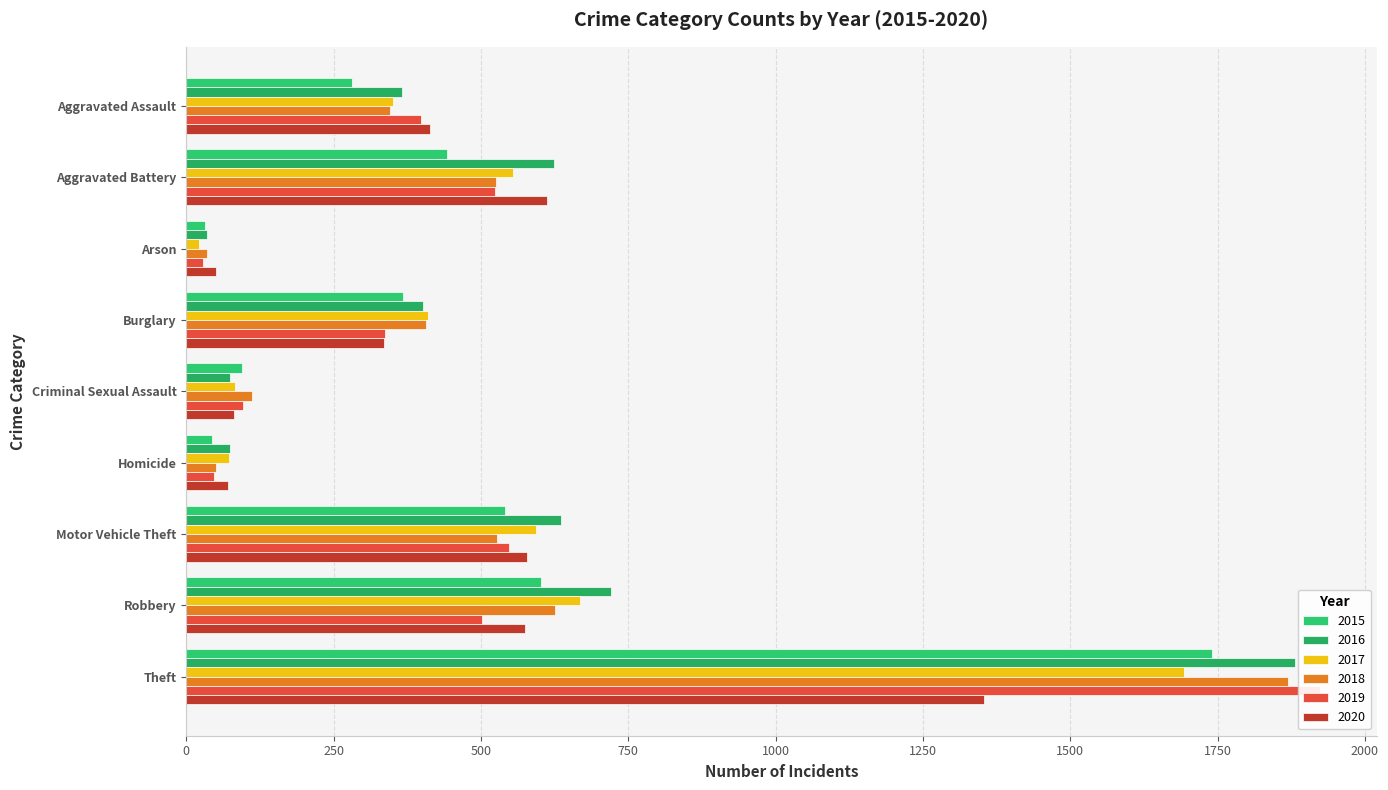

What is the lowest value of the 2015 series?

31